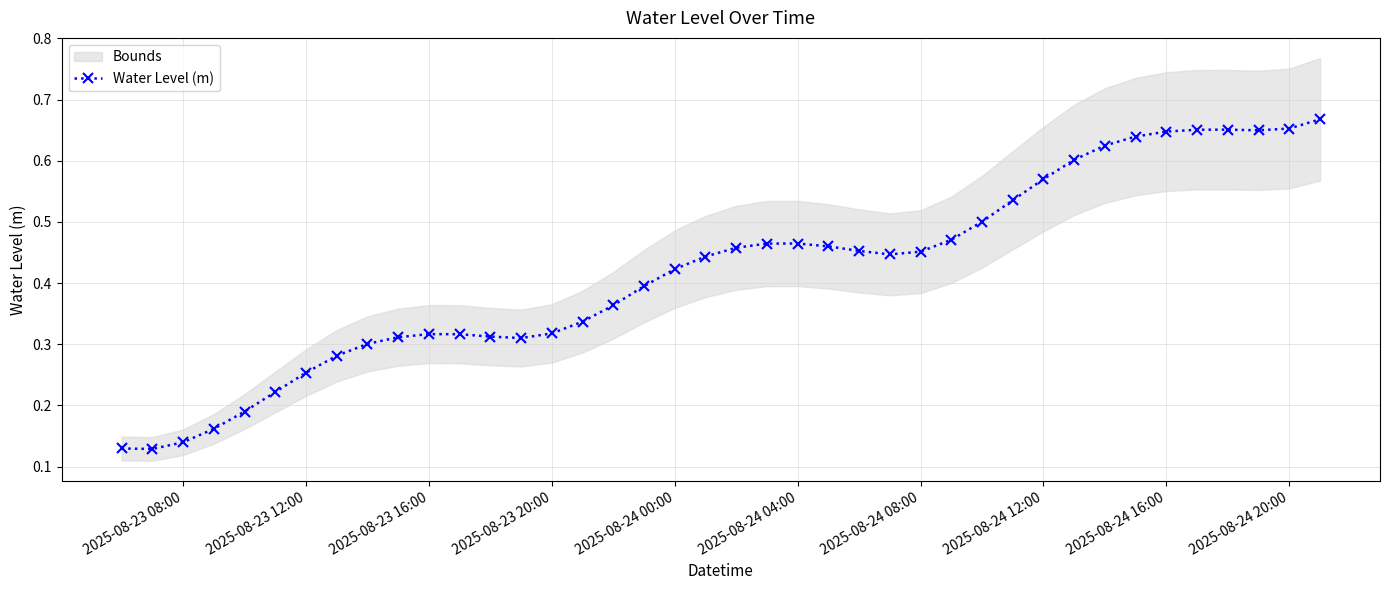

How many points are higher than both their immediate neighbors (excluding endpoints)?

3